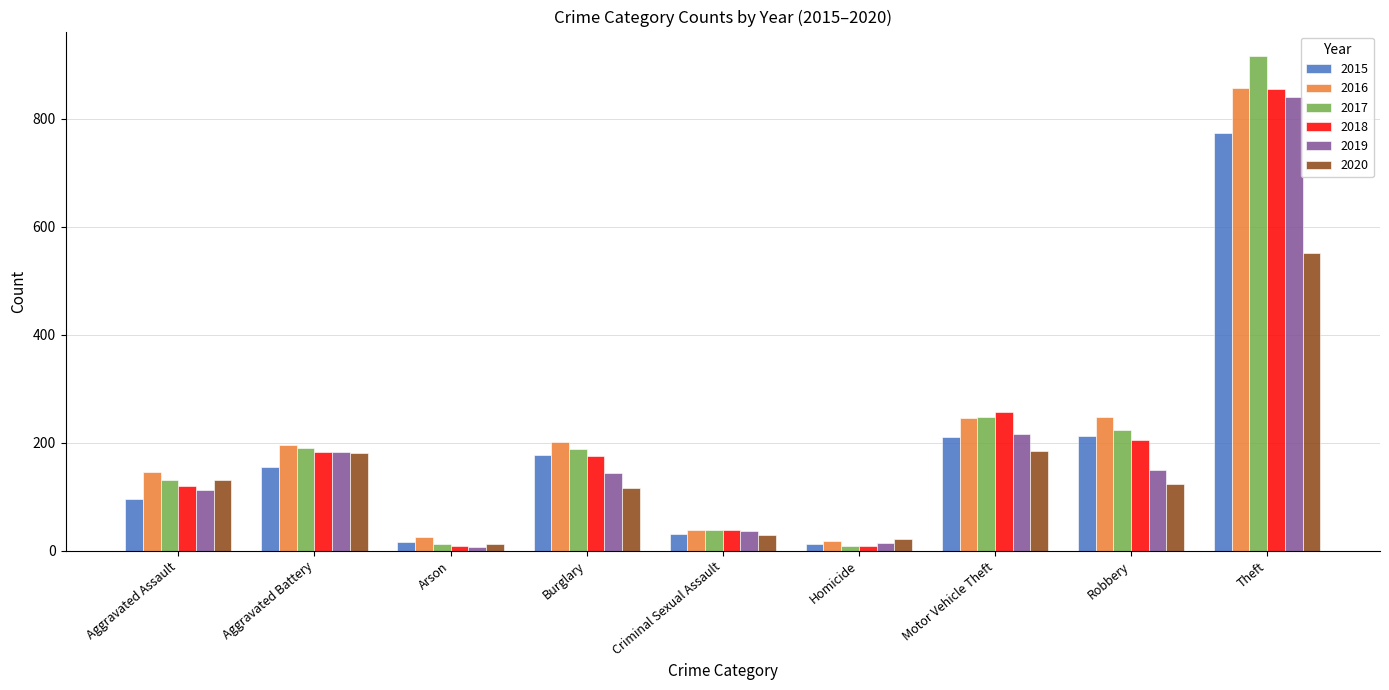

What is the label of the 1st bar from the left?

Aggravated Assault